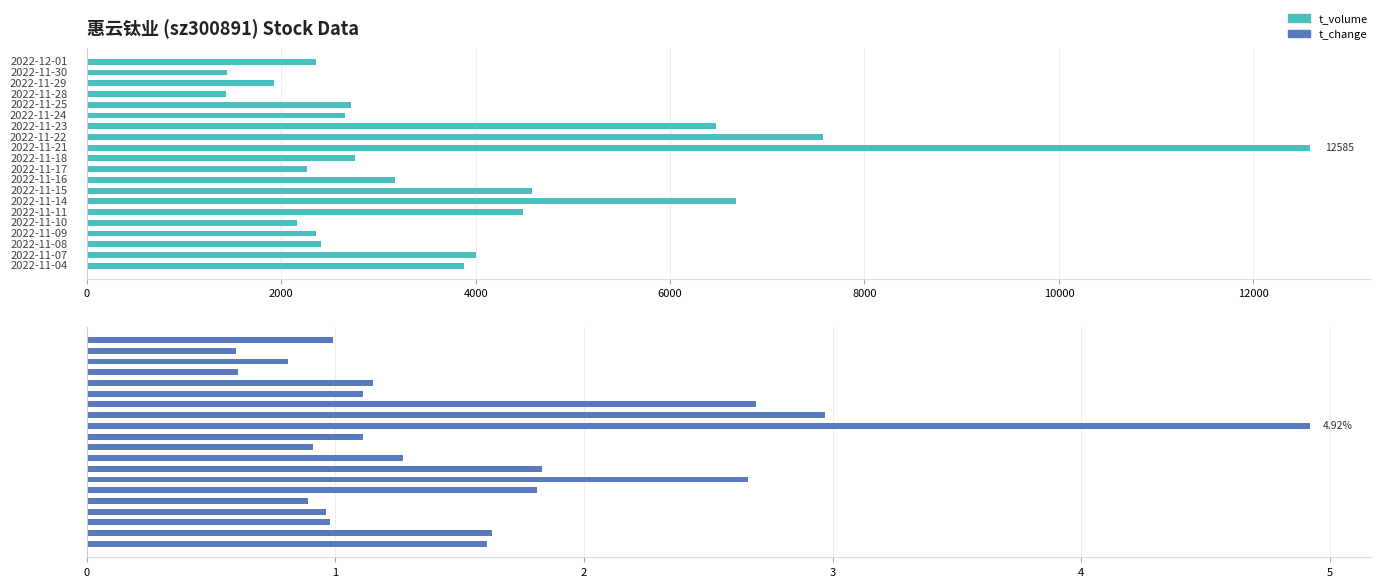

Reading left to right, transcribe all the data shown in this chart.

t_volume: 2359.0	1438.0	1924.0	1427.0	2718.0	2659.0	6475.0	7572.0	12585.0	2755.0	2263.0	3171.0	4582.0	6679.0	4490.0	2160.0	2361.0	2405.0	4008.0	3884.0
t_change: 1.0	0.6	0.8	0.6	1.1	1.1	2.7	3.0	4.9	1.1	0.9	1.3	1.8	2.7	1.8	0.9	1.0	1.0	1.6	1.6